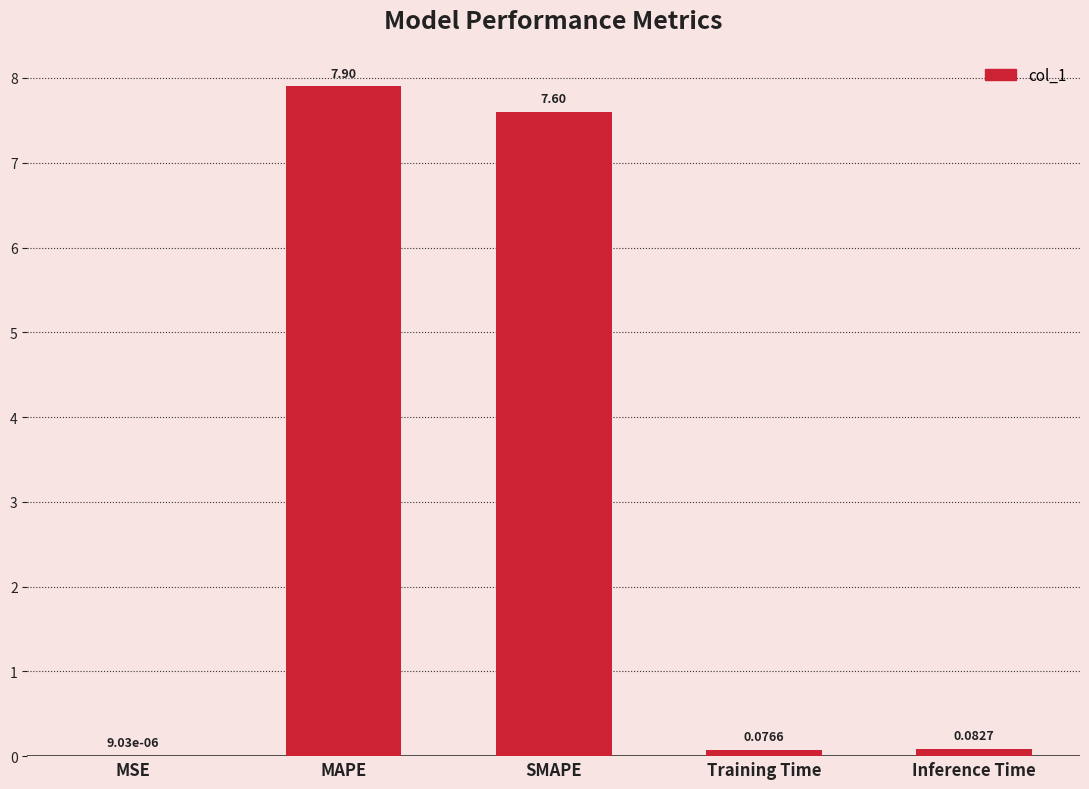

Where is the data nearest to the value 3?

Inference Time